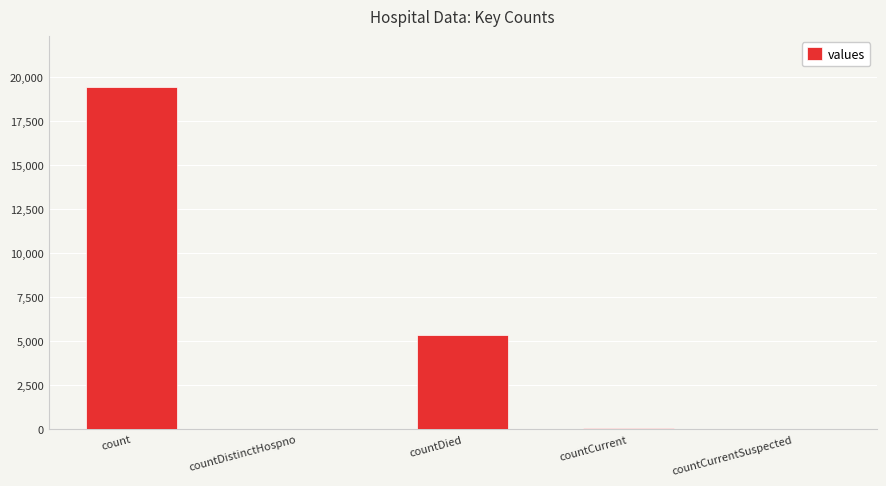

How many series are shown in this chart?

1